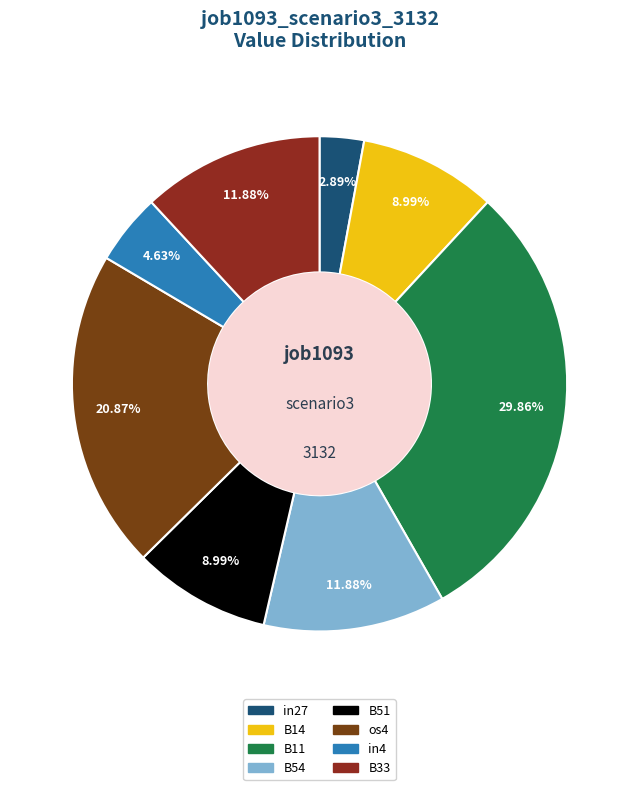

Rank the categories by value from highest to lowest.

B11, os4, B54, B33, B14, B51, in4, in27